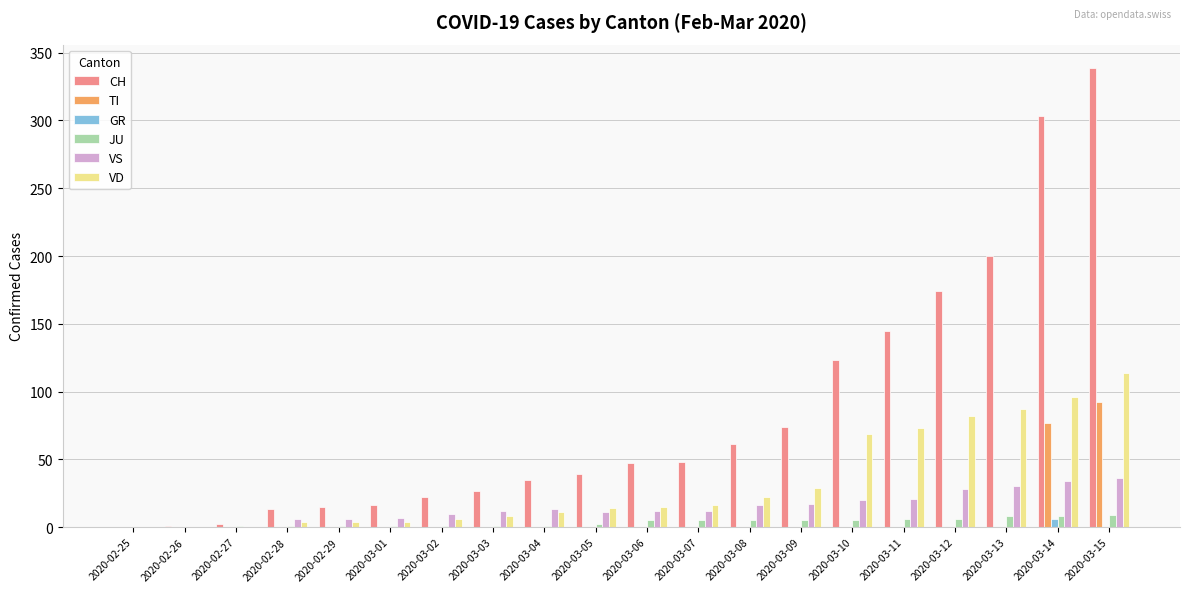

How many distinct data groups are displayed?

6